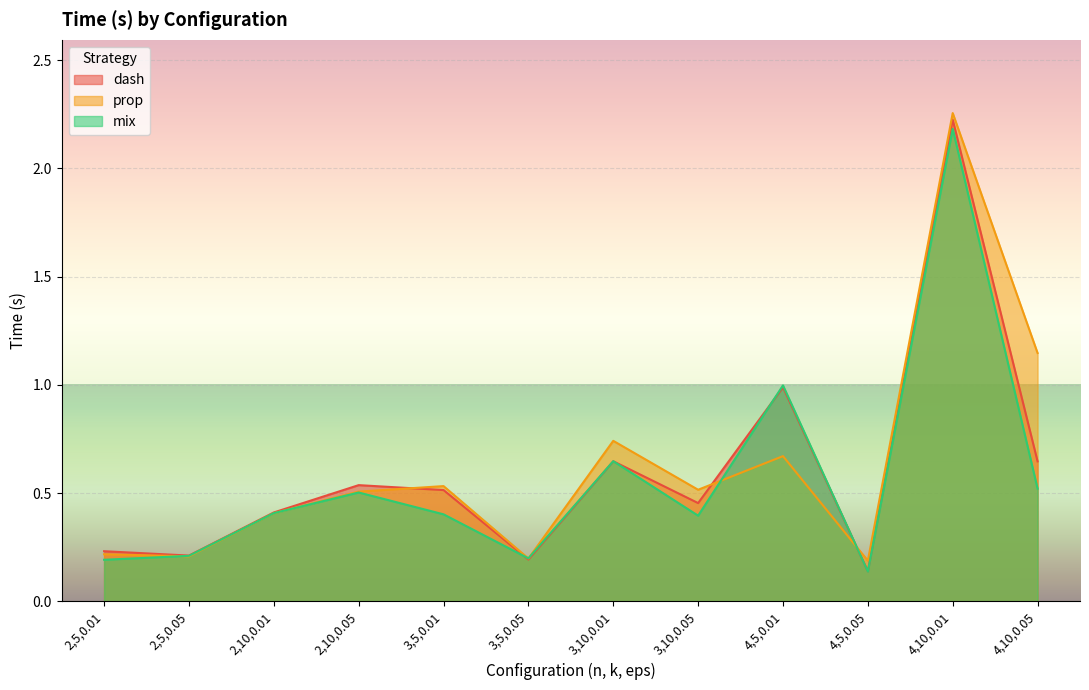

What value does the dash series have at 4,10,0.01?

2.2